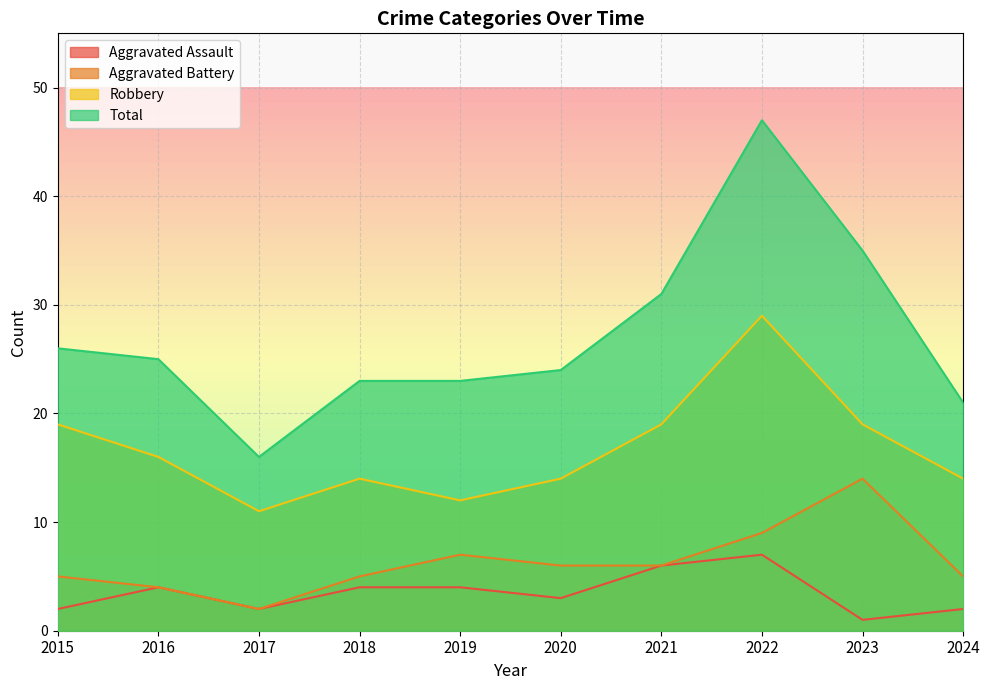

Reading left to right, transcribe all the data shown in this chart.

Aggravated Assault: 2015=2	2016=4	2017=2	2018=4	2019=4	2020=3	2021=6	2022=7	2023=1	2024=2
Aggravated Battery: 2015=5	2016=4	2017=2	2018=5	2019=7	2020=6	2021=6	2022=9	2023=14	2024=5
Robbery: 2015=19	2016=16	2017=11	2018=14	2019=12	2020=14	2021=19	2022=29	2023=19	2024=14
Total: 2015=26	2016=25	2017=16	2018=23	2019=23	2020=24	2021=31	2022=47	2023=35	2024=21